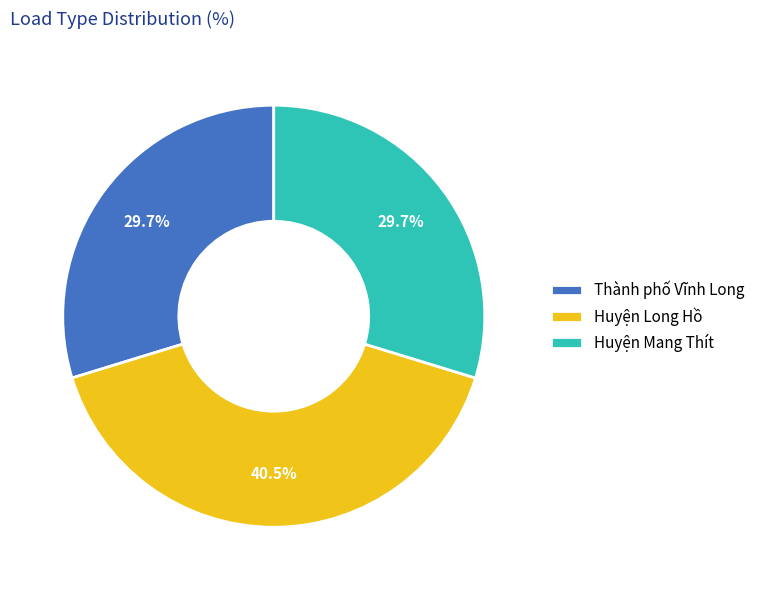

What percentage is the Huyện Mang Thít slice, to the nearest percent?

30%